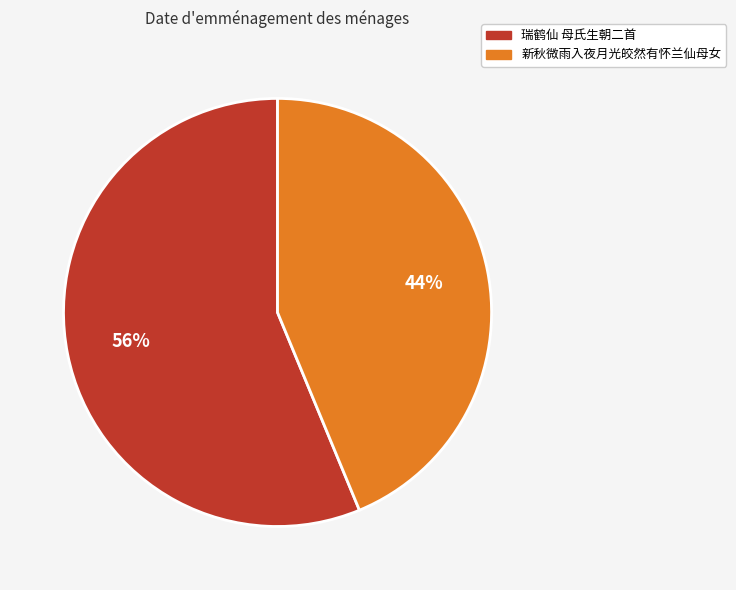

To the nearest percent, what is the average slice percentage?

50%